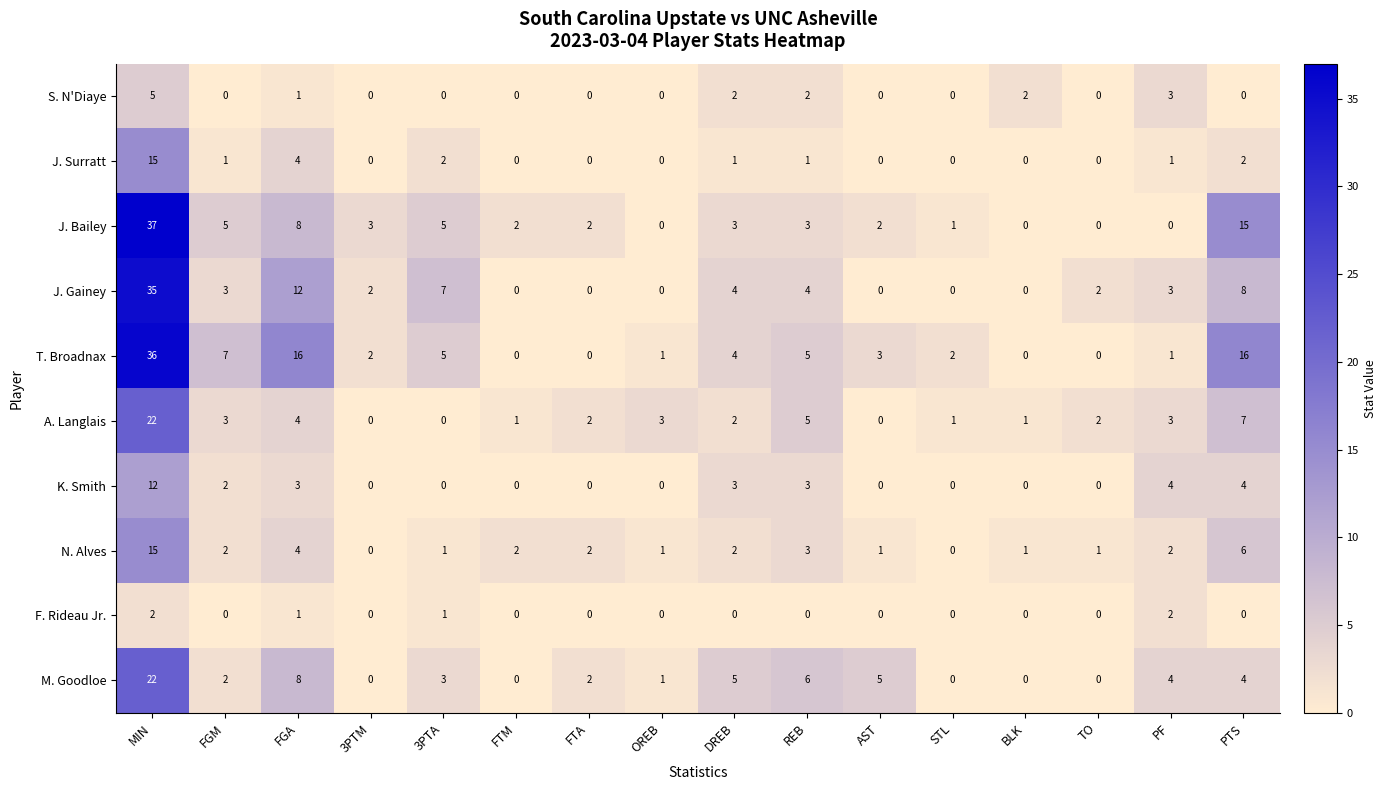

Is it true that S. N'Diaye equals 0 at AST?

True